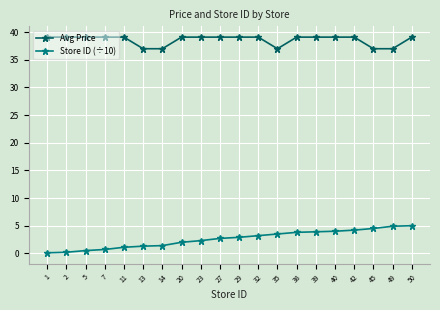

What is the approximate value of Avg Price at 20?

39.1